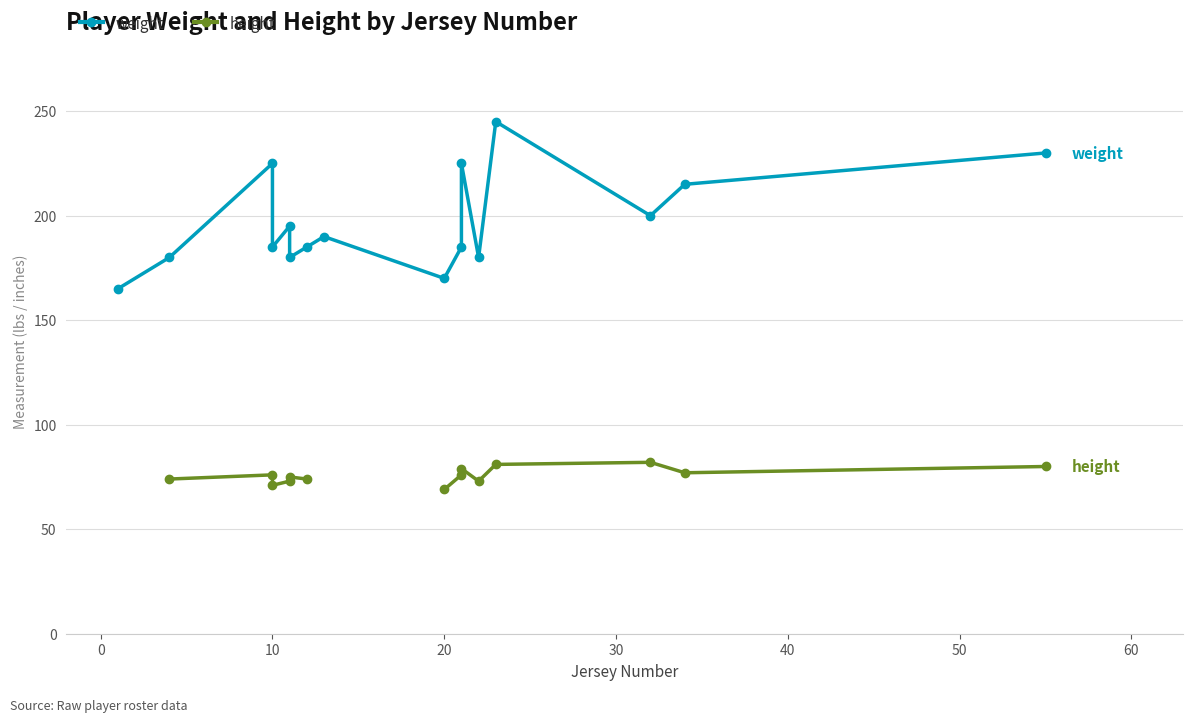

Does the chart have visible grid lines?

Yes